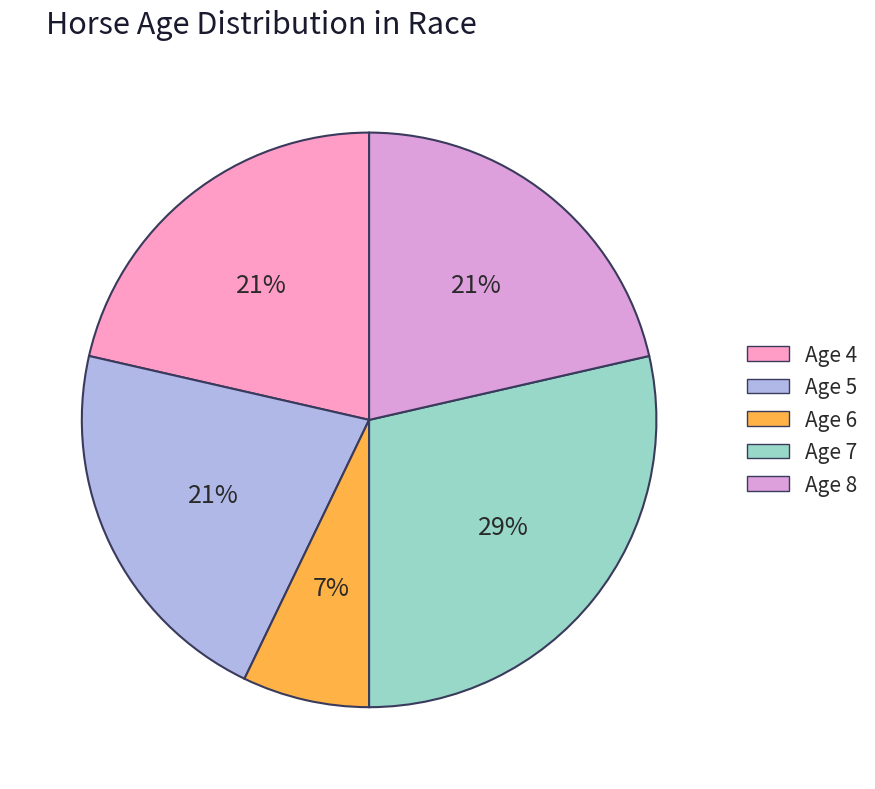

Is there a majority slice in this chart?

No